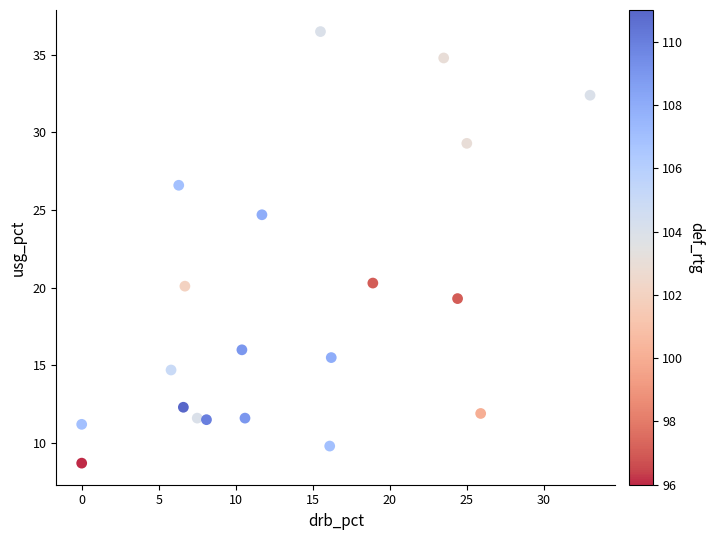

What is the range of Y values (max minus min)?

27.8